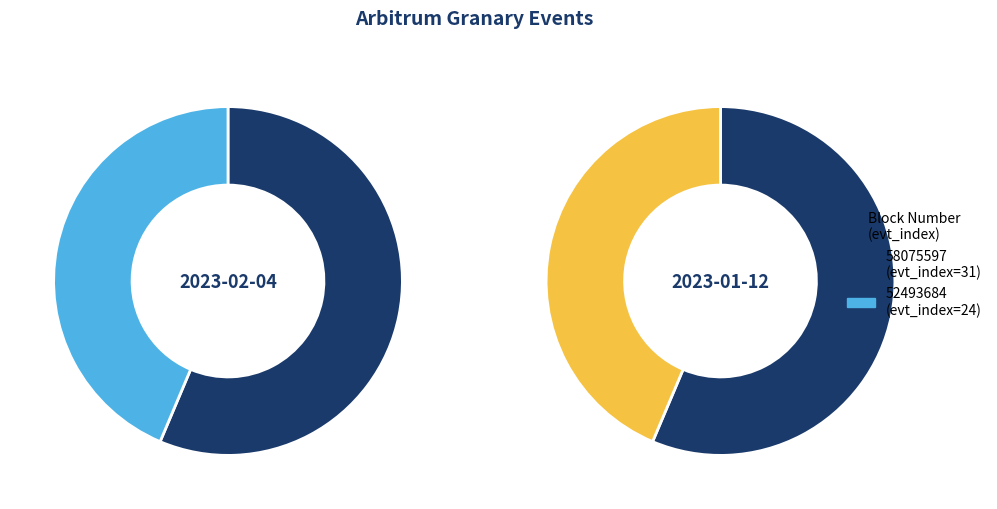

Is 58075597 the majority of the pie?

Yes